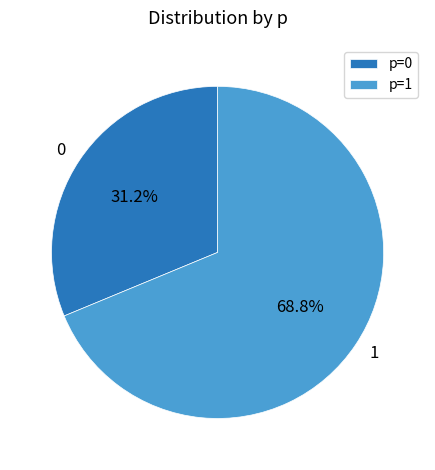

How many slices are in this pie chart?

2